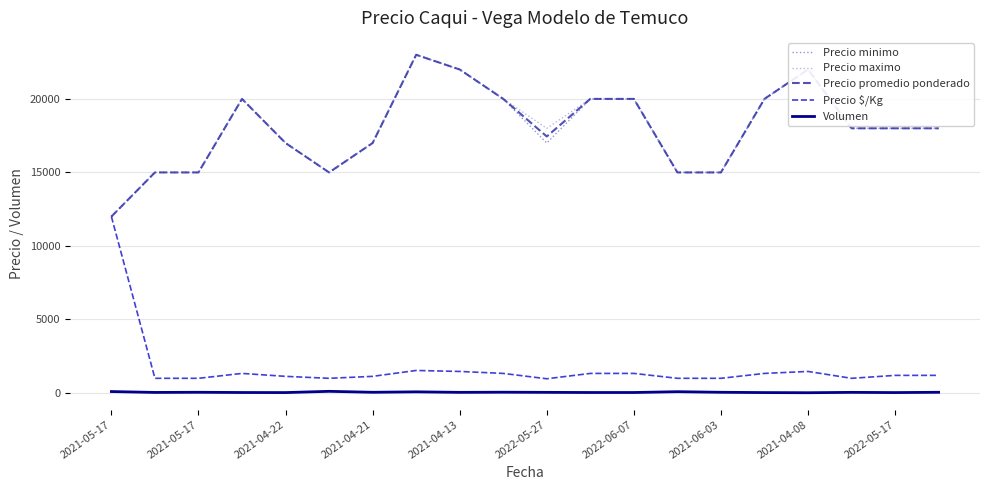

What is the highest value of the Precio promedio ponderado series?

23000